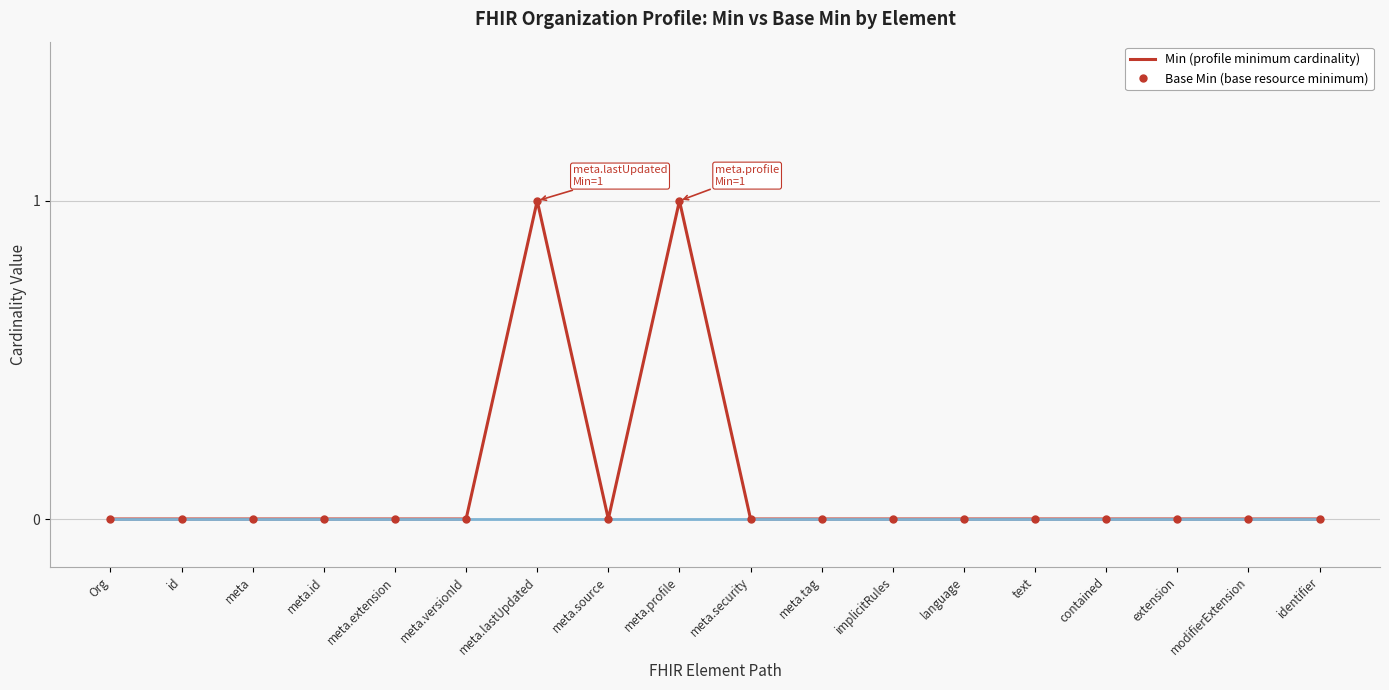

What position from the left is meta.lastUpdated?

7